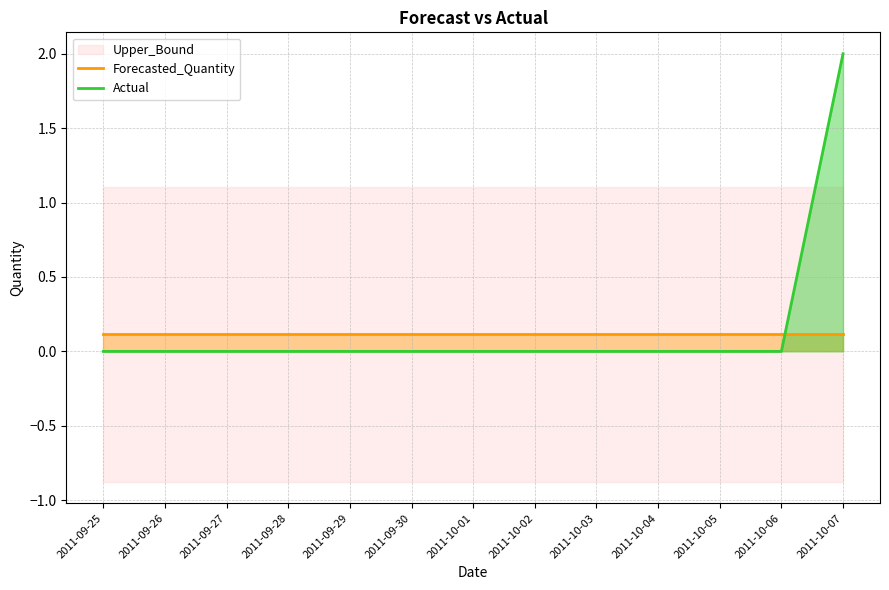

The Actual series shows 1.3 at 2011-09-29. True or false?

False